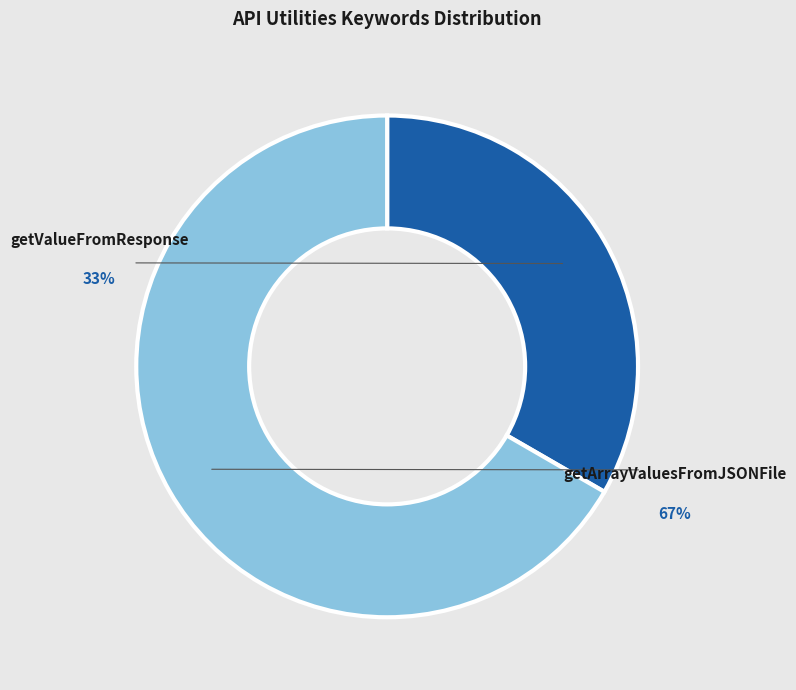

To the nearest percent, what percentage of the pie is getArrayValuesFromJSONFile?

67%